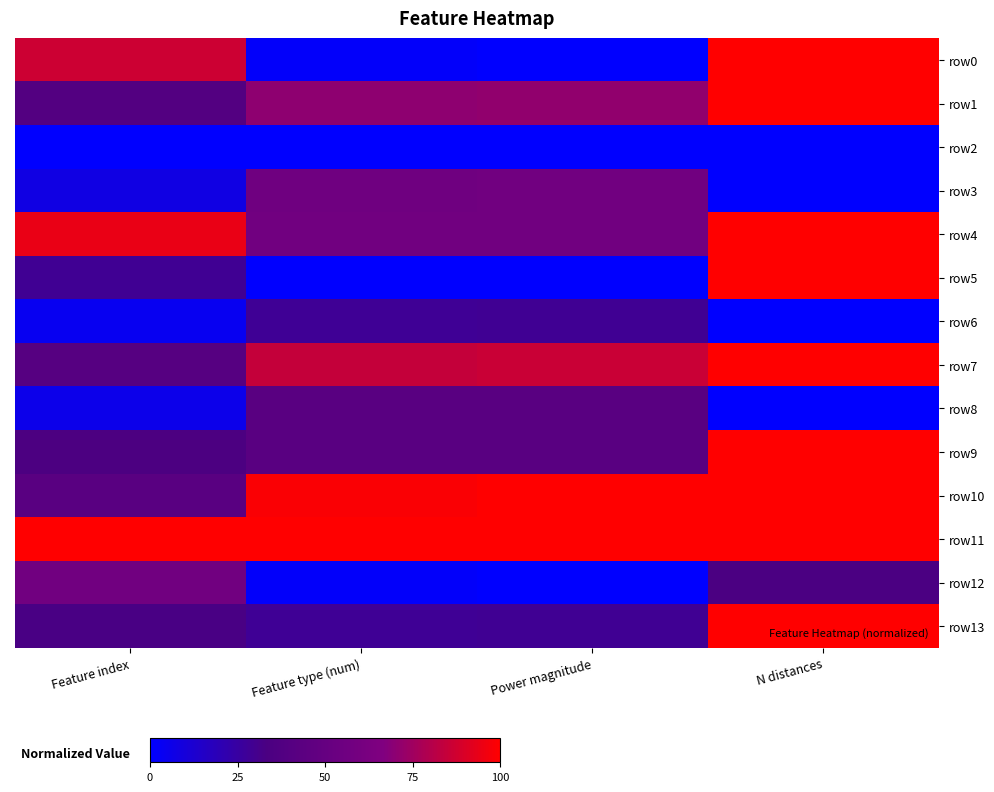

Between Feature index and N distances, which is larger?

N distances